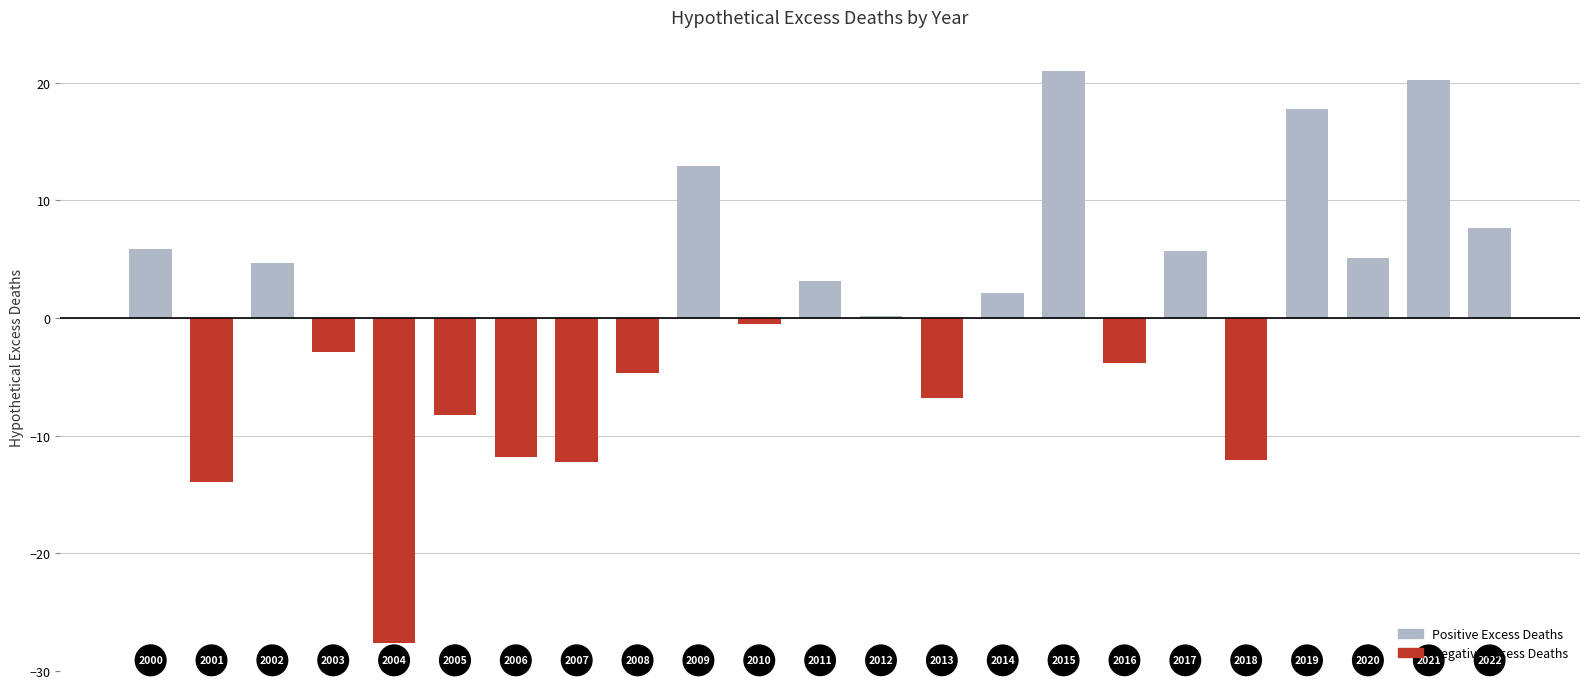

Are the bars horizontal?

No